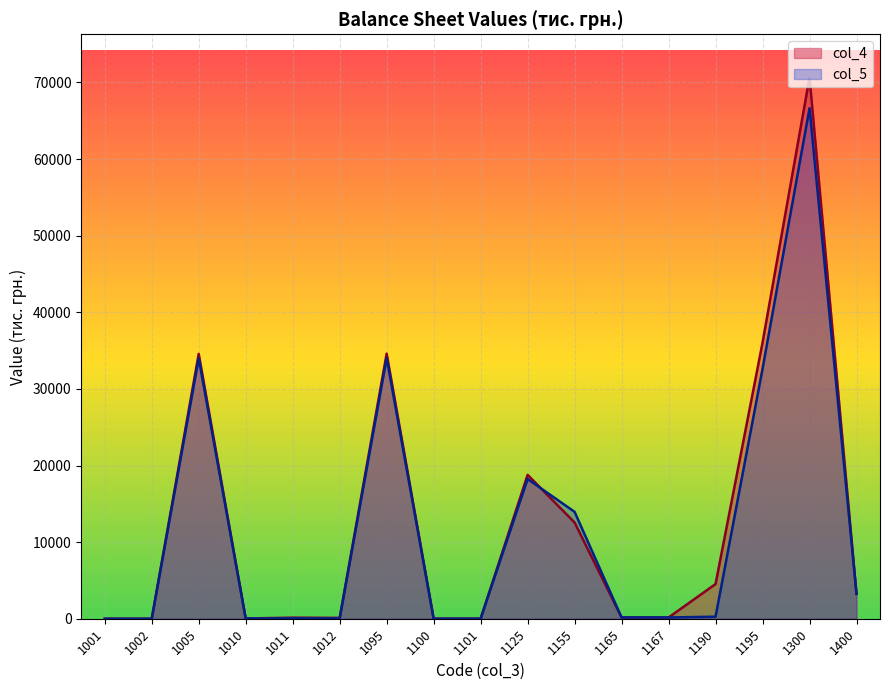

In col_5, how many points are lower than both neighbors (excluding endpoints)?

2